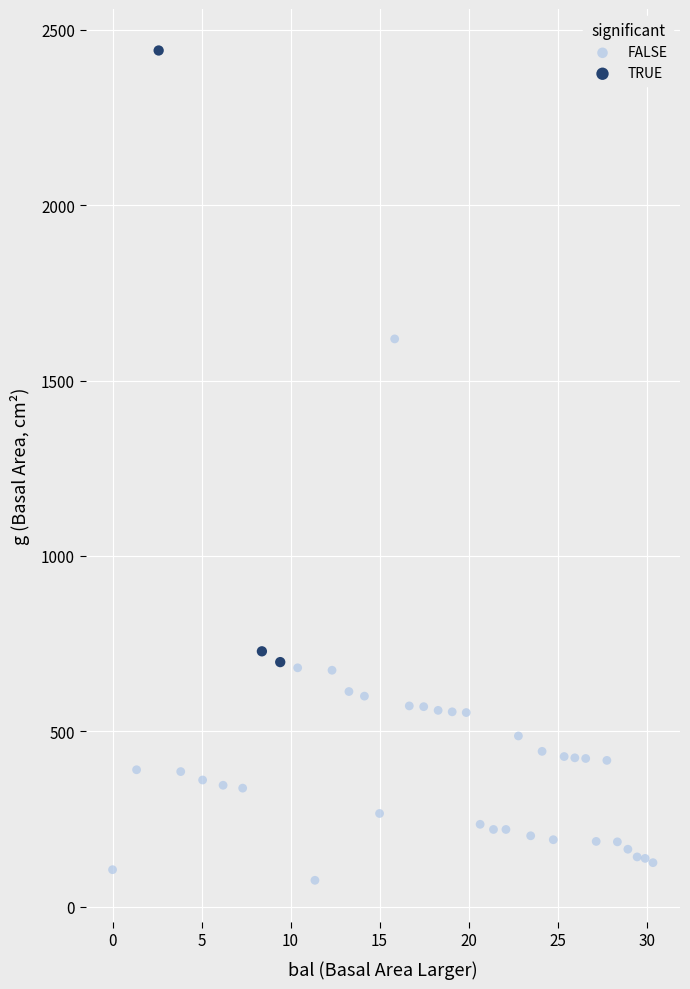

Which series contains the lowest Y value?

FALSE